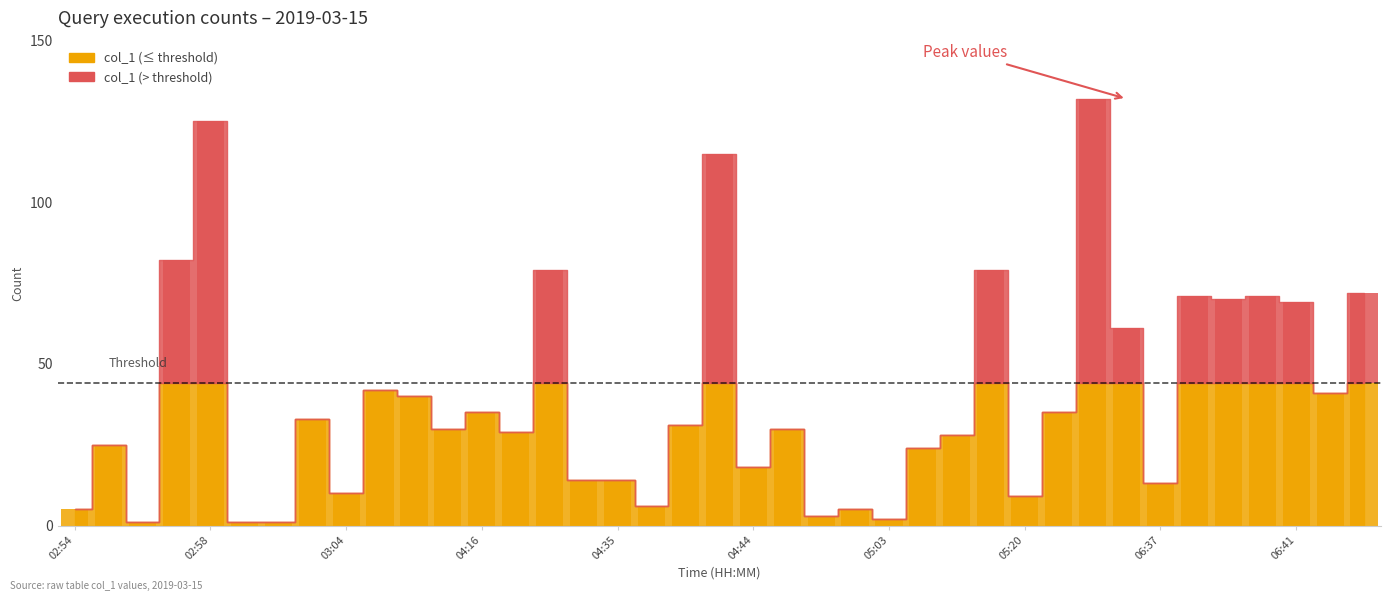

At which category does the chart reach its minimum across all series?

02:56